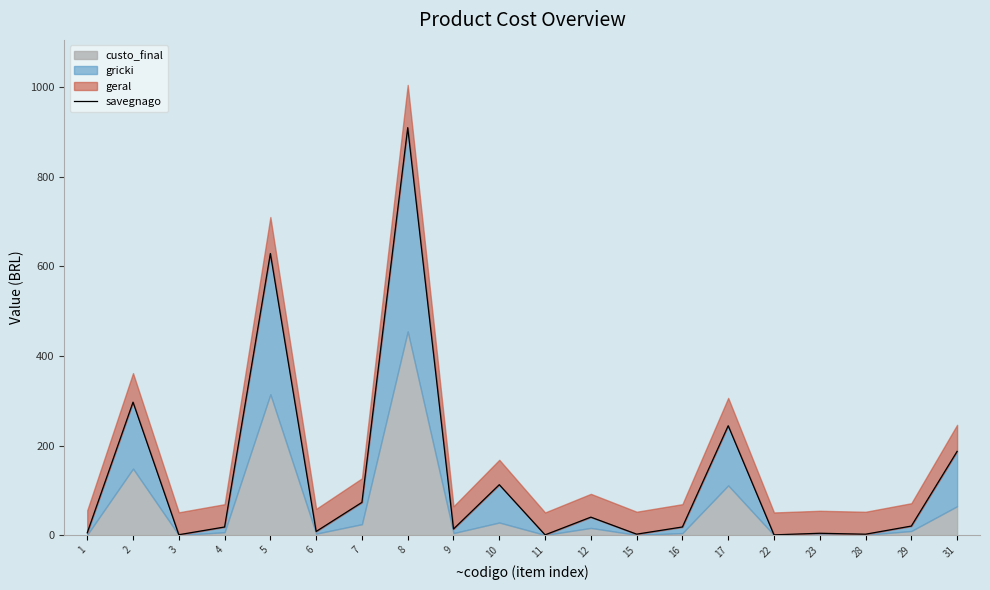

What is the difference between the maximum and second lowest values?

909.2